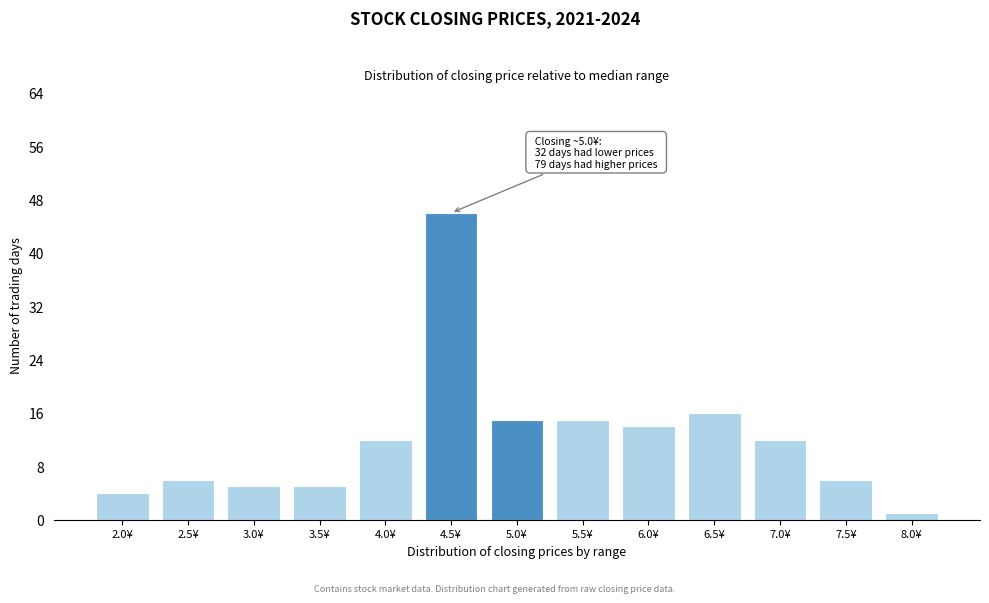

Reading left to right, what are all the values shown in this chart?

4	6	5	5	12	46	15	15	14	16	12	6	1